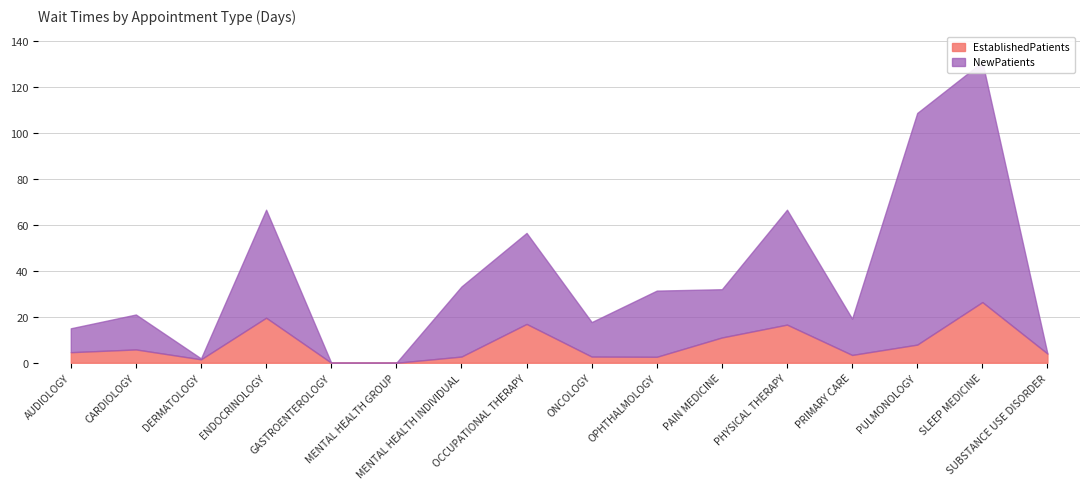

What are all the series names shown in the legend?

EstablishedPatients, NewPatients